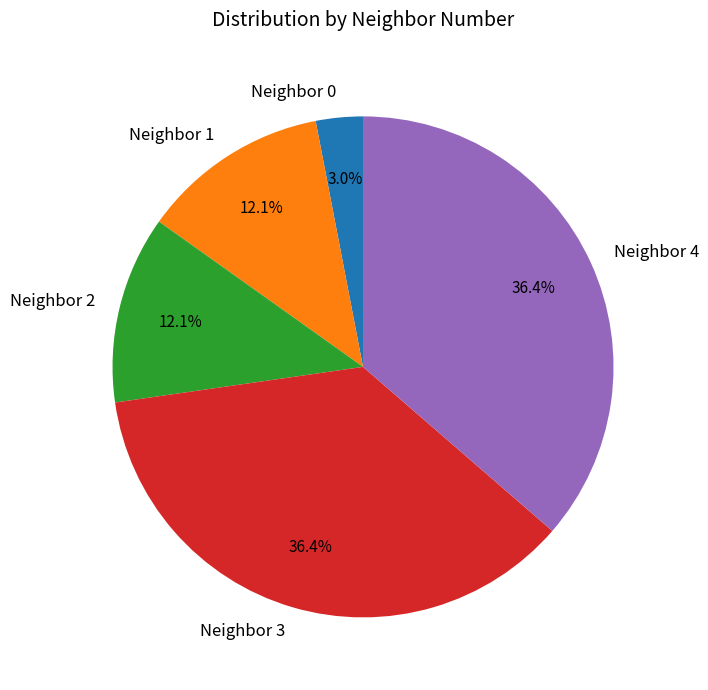

To the nearest percent, what percentage of the pie is Neighbor 2?

12%